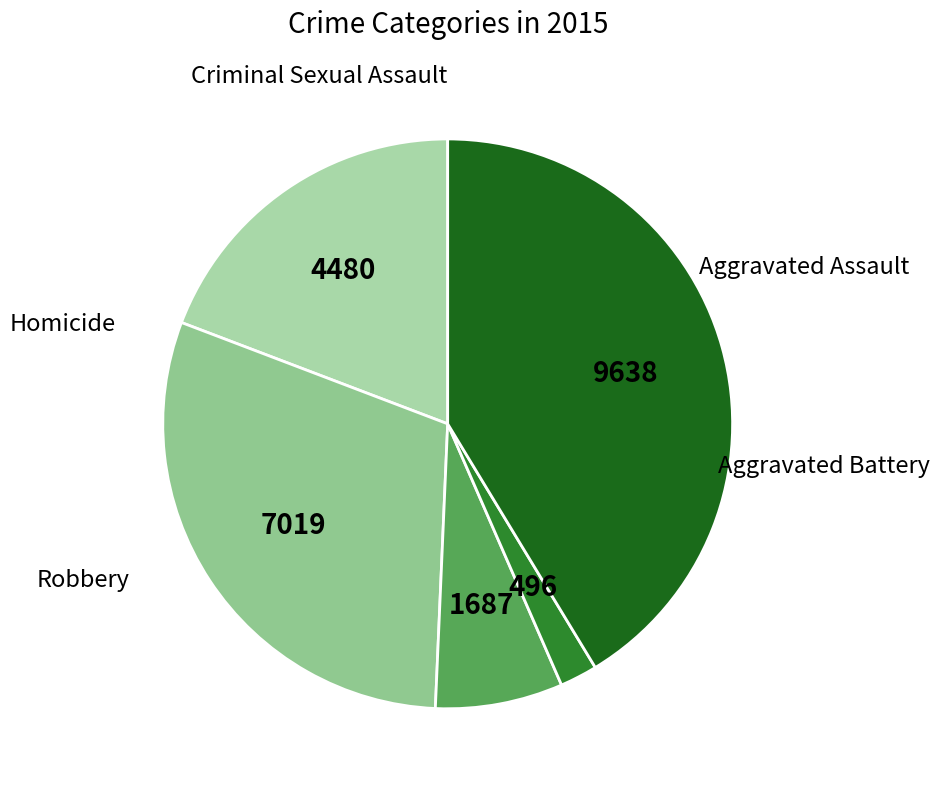

Is it true that Criminal Sexual Assault is 7% of the pie?

True